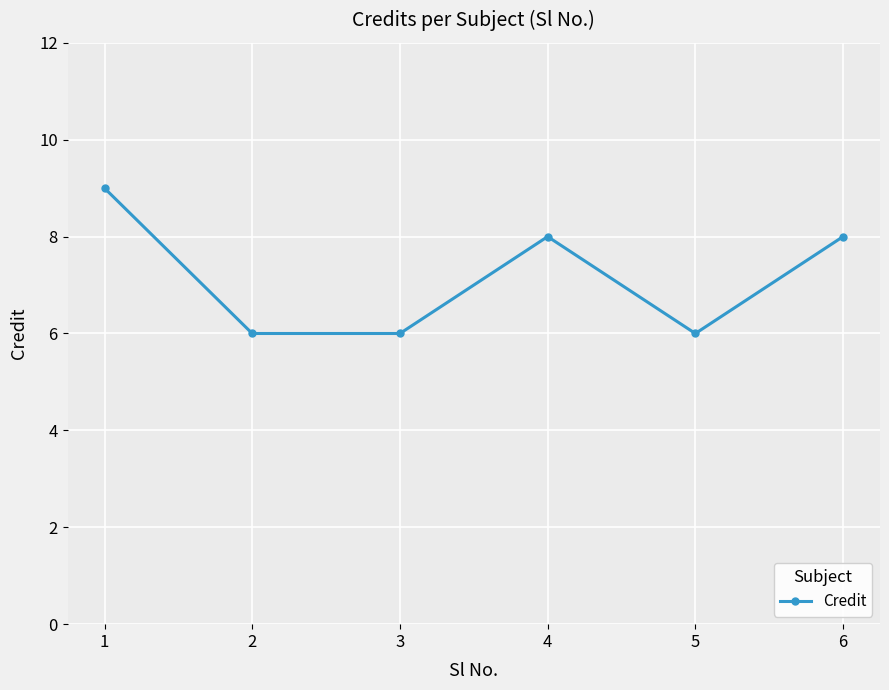

Is it true that the value at 4 is 8?

True